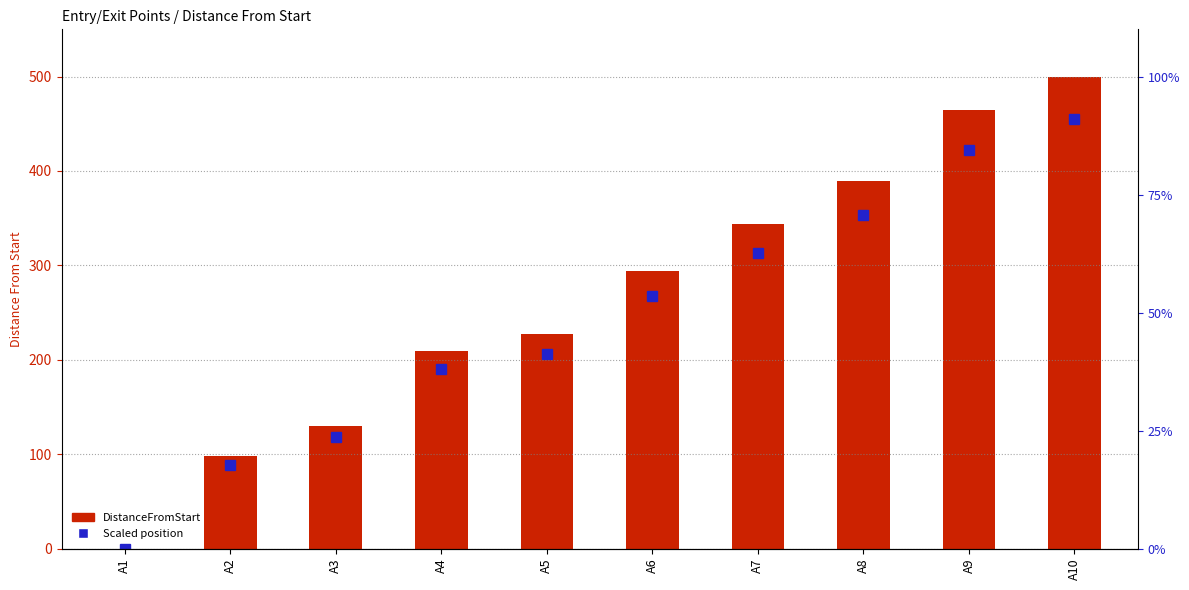

What is the value of the Scaled position bar at the 2nd from the left?

89.1